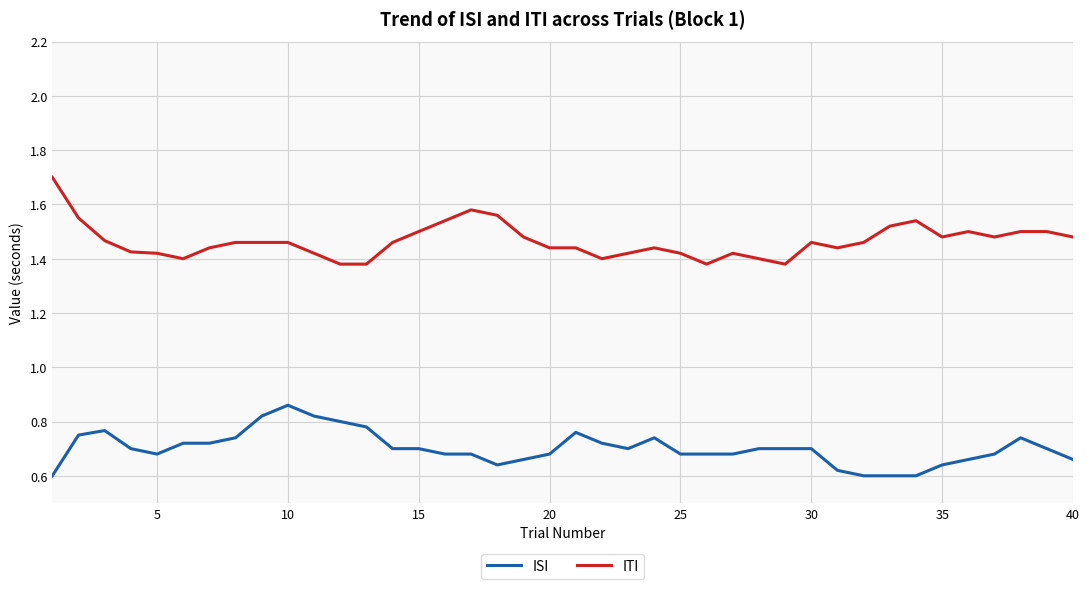

List the series in order of their overall mean, lowest first.

ISI, ITI